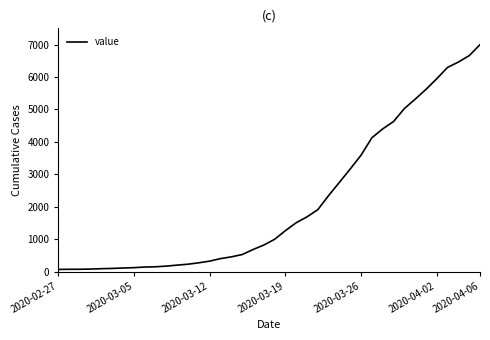

What is the difference between the maximum and minimum values?

6931